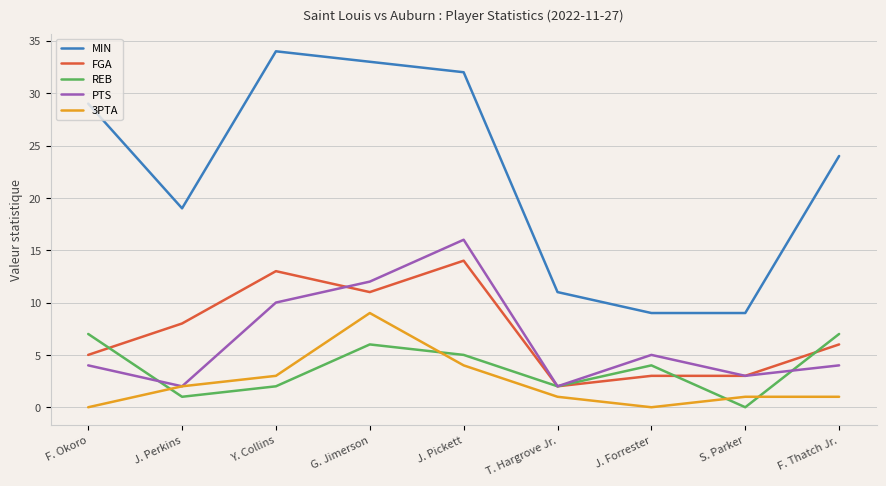

Does the chart display data point markers on the line(s)?

Yes